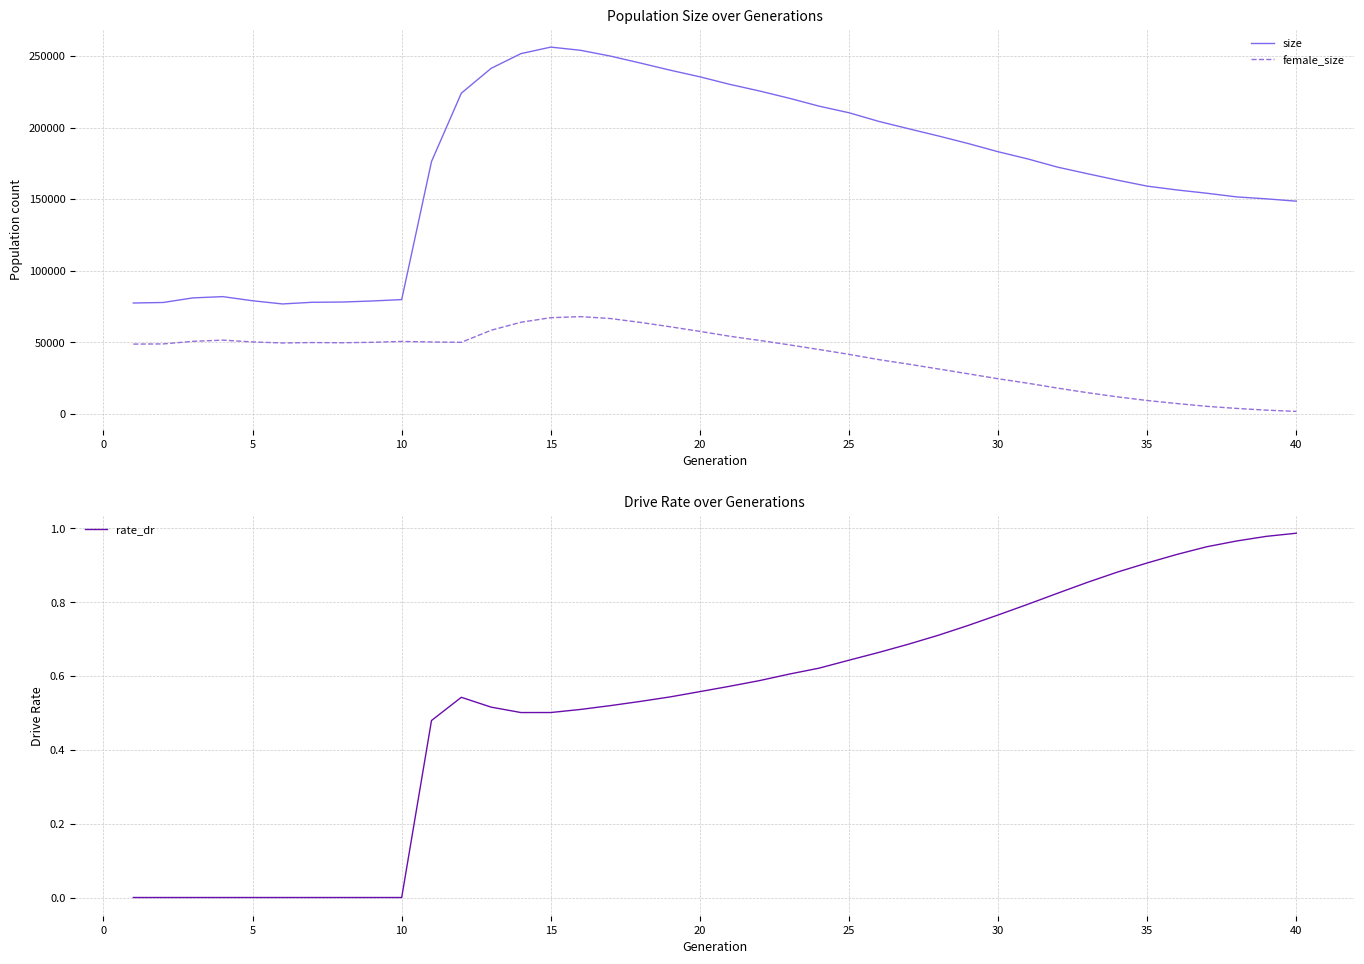

In size, how many points are higher than both neighbors (excluding endpoints)?

2